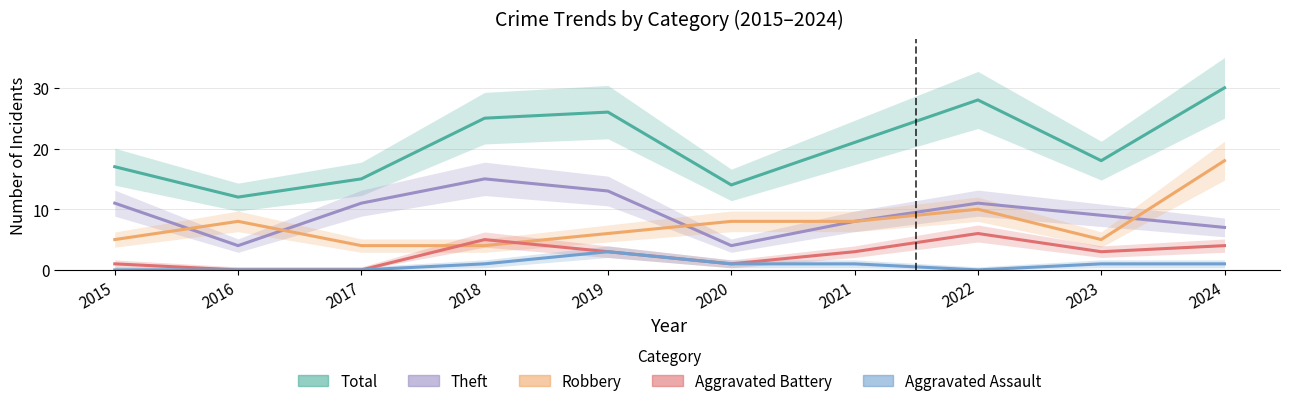

Count the number of categories in the chart.

10